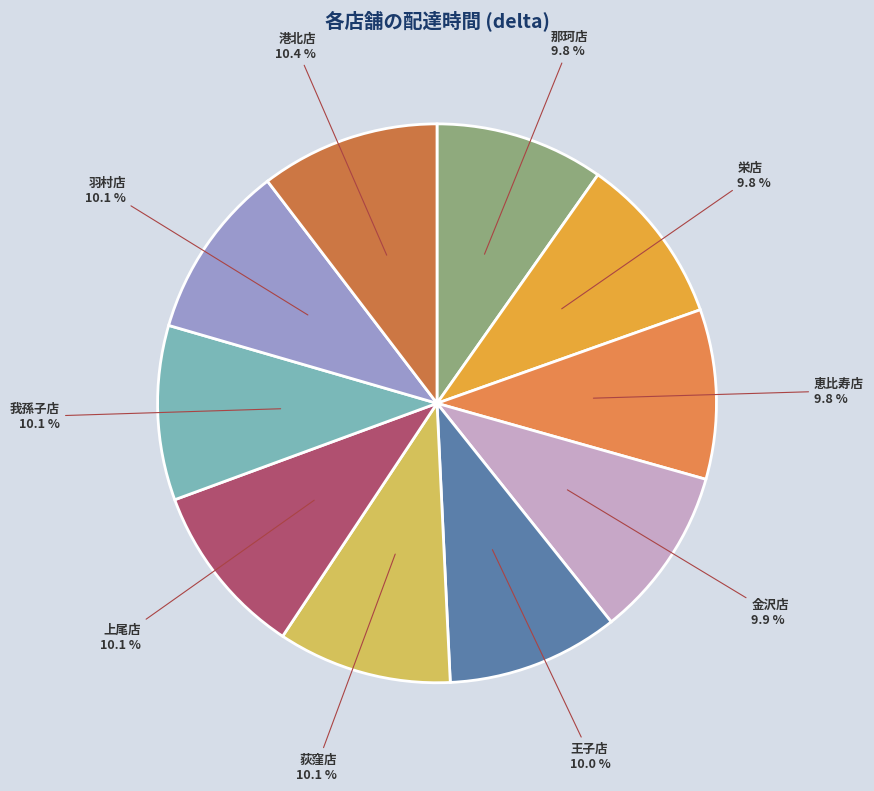

To the nearest percent, what portion does 羽村店 represent?

10%